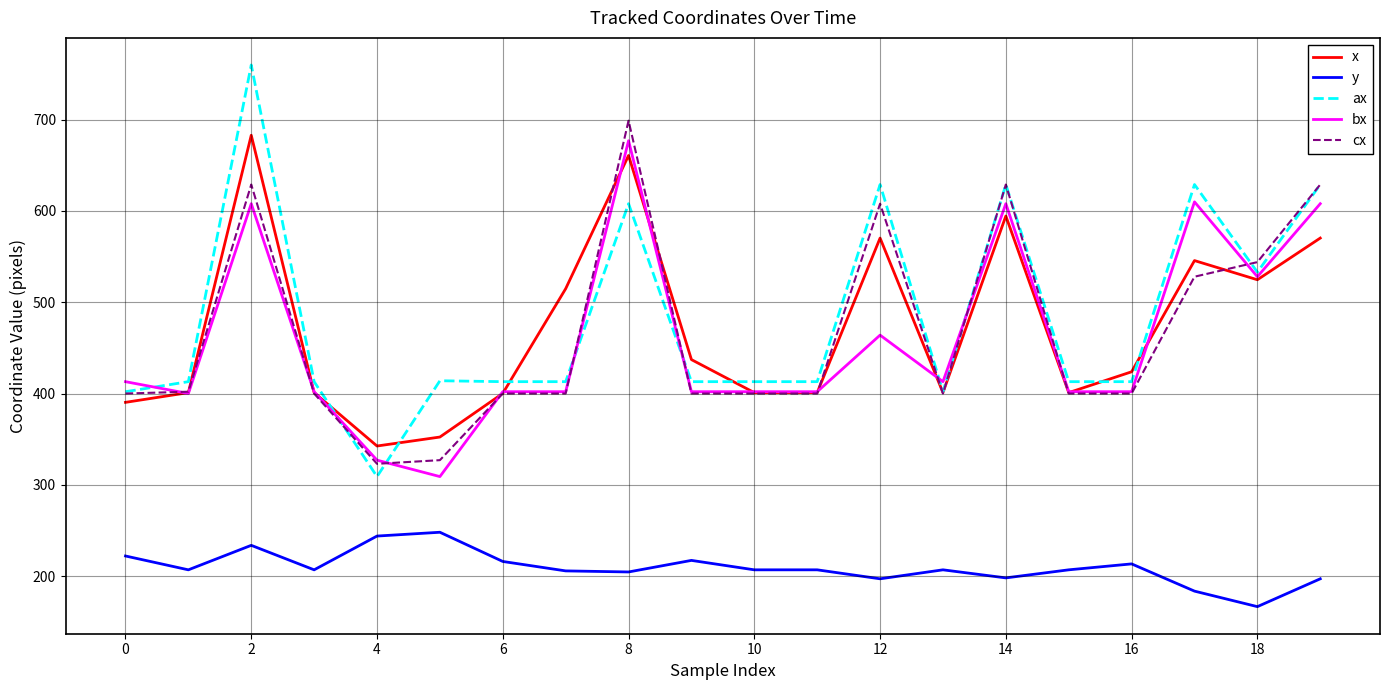

After their last crossing, which series has the higher values: ax or x?

ax